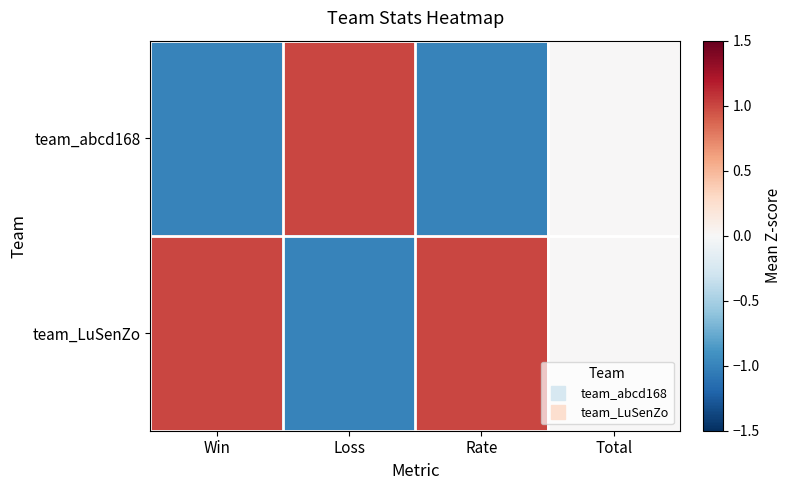

At which category is the sum across all series the highest?

Win